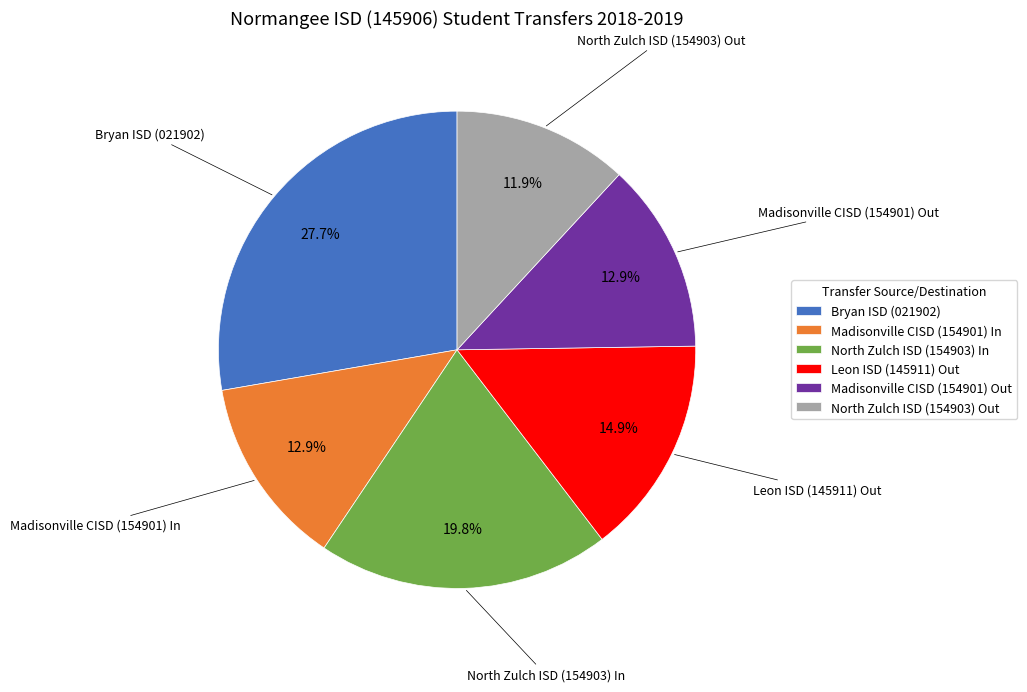

Which has a higher value, North Zulch ISD (154903) Out or Madisonville CISD (154901) In?

Madisonville CISD (154901) In